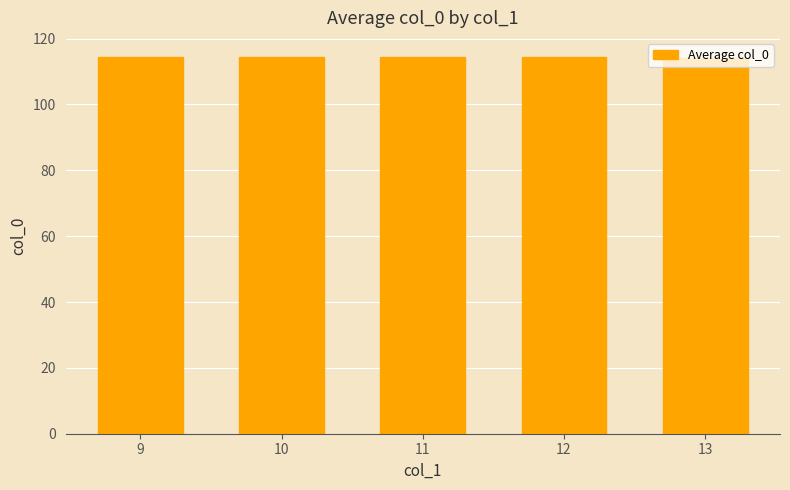

What is the ratio of the value at 13 to the value at 10?

1.0